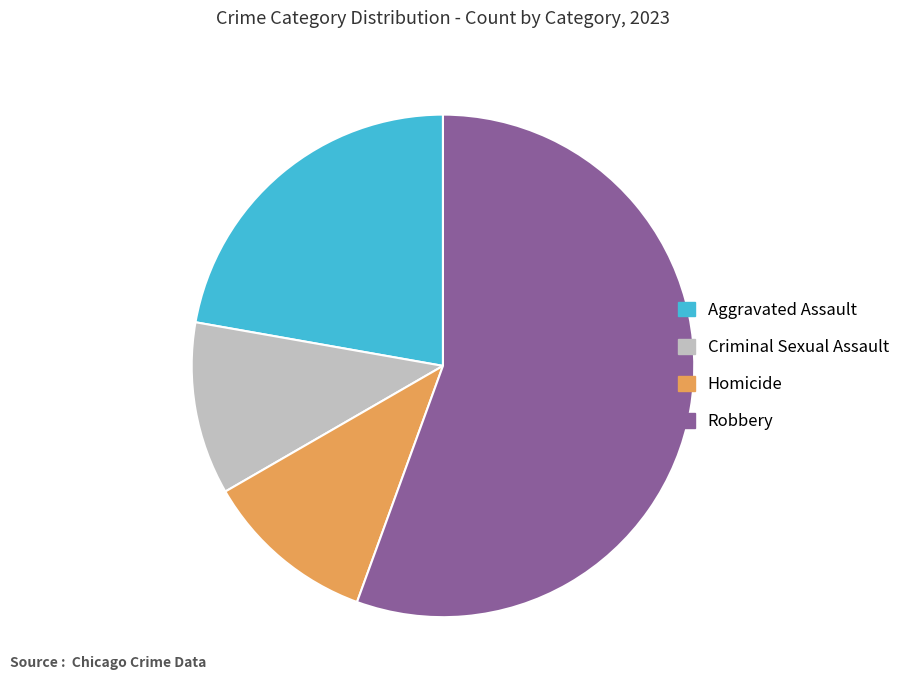

How many slices are in this pie chart?

4